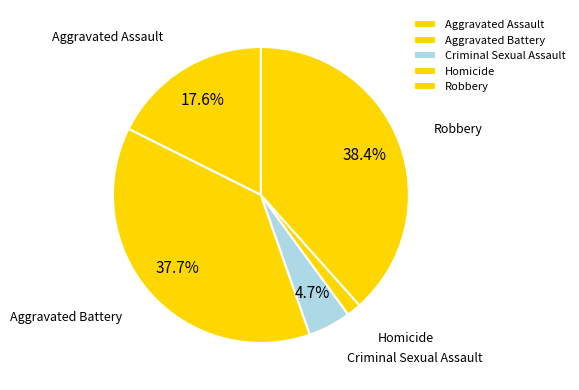

How many segments does this pie chart have?

5